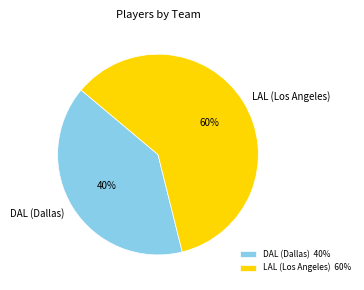

Is the sum of LAL (Los Angeles) and DAL (Dallas) greater than half?

Yes